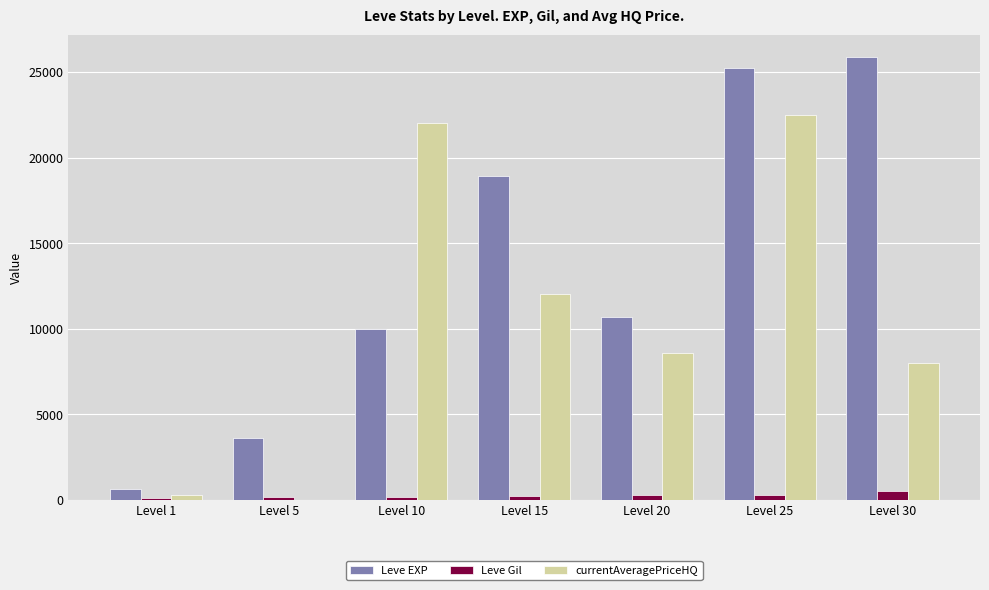

At which label does currentAveragePriceHQ first exceed 8570?

Level 10